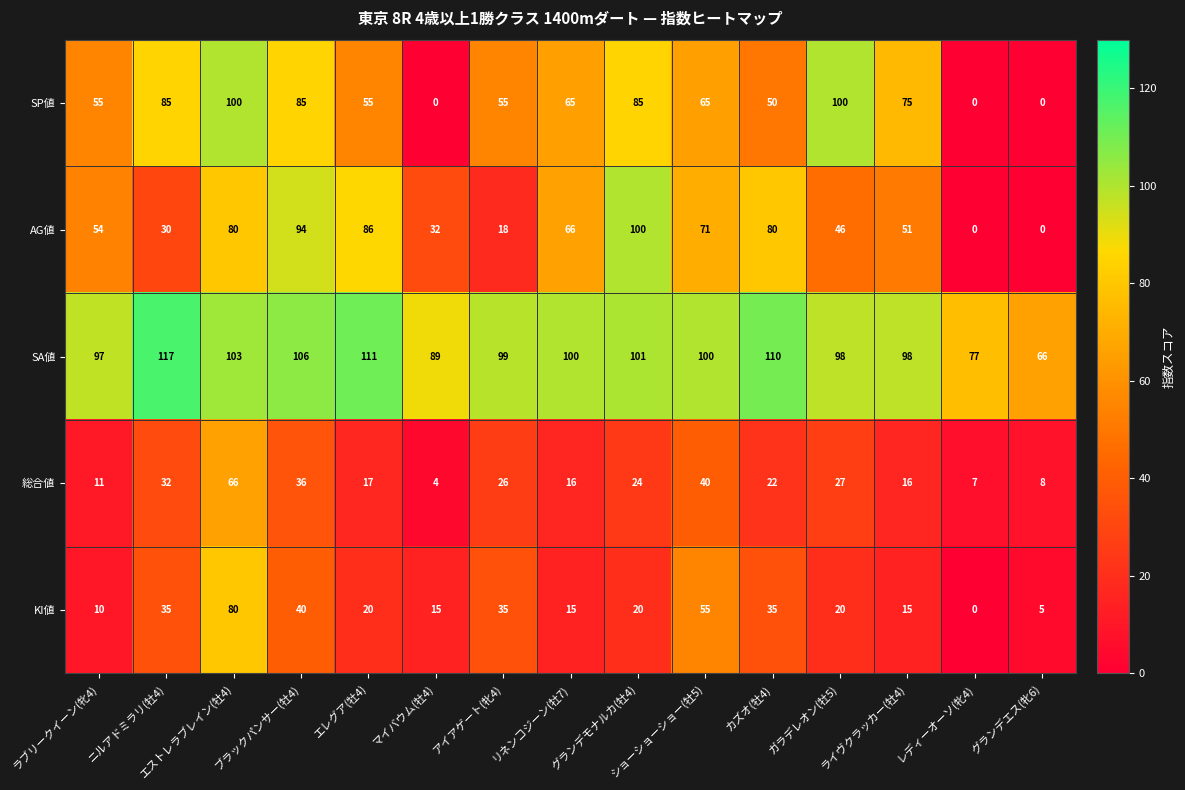

What is the average value of the SA値 series?

98